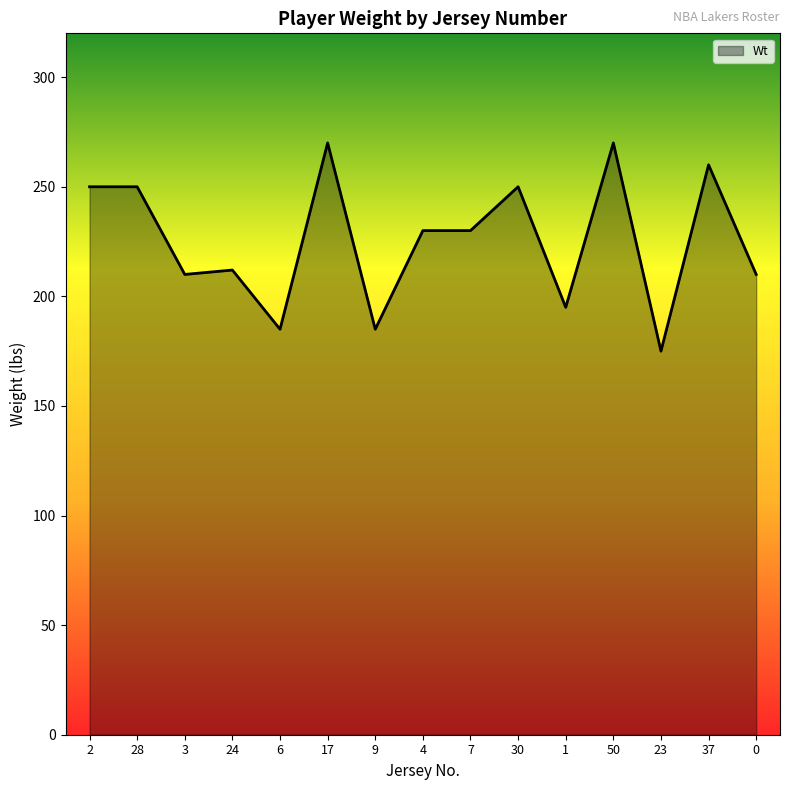

How many lines are shown in the chart?

1